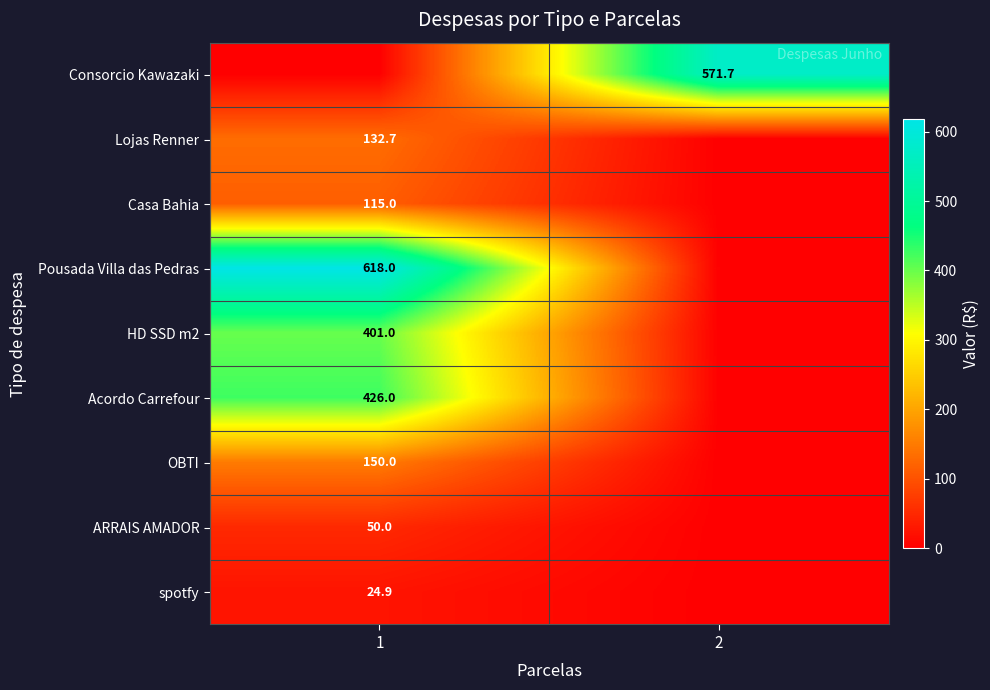

The Pousada Villa das Pedras series shows 618.0 at 1. True or false?

True